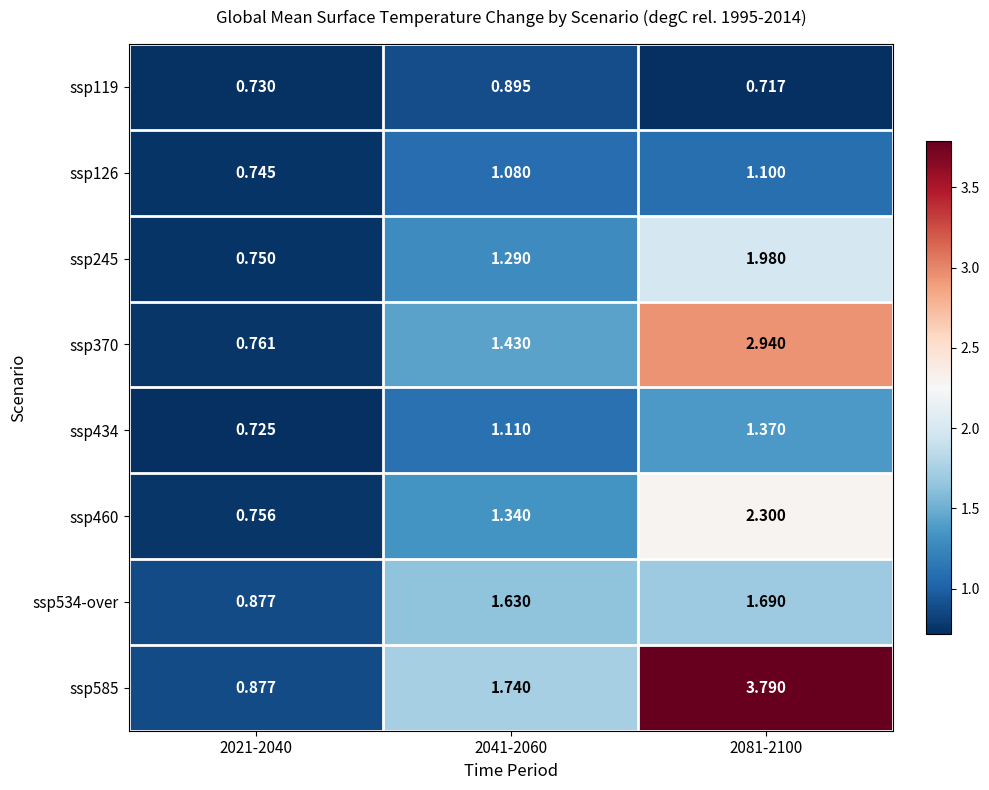

Is the value of ssp460 at 2021-2040 greater than the value of ssp534-over at 2081-2100?

No